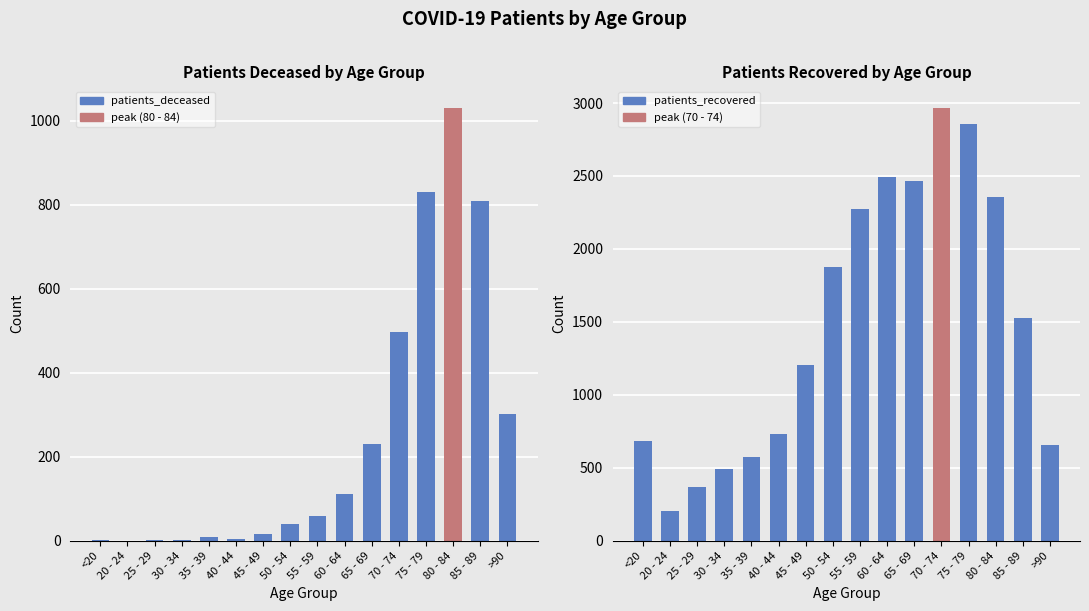

What position from the left is 55 - 59?

9